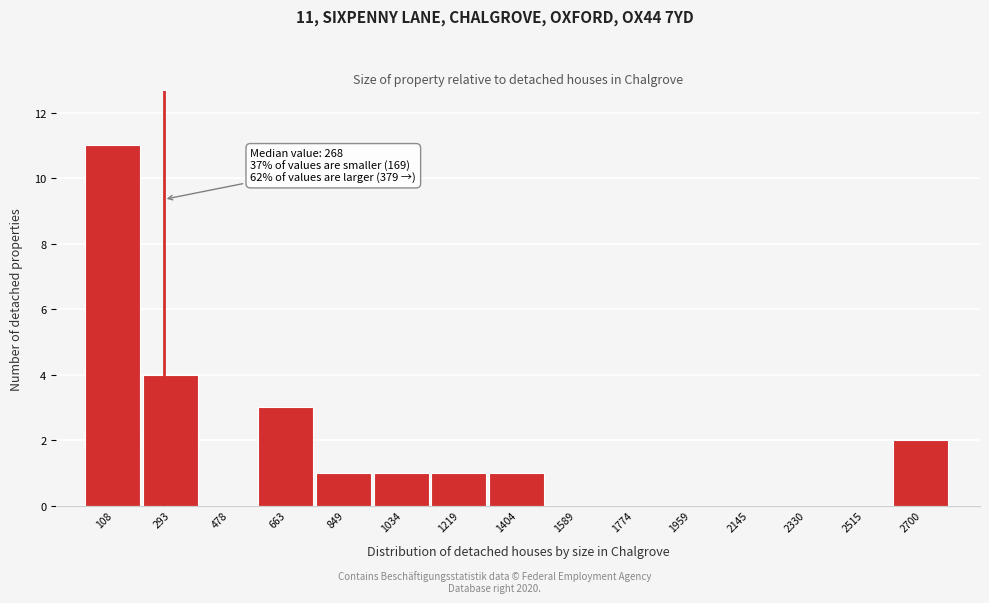

Which range on the x-axis has the tallest bar?

20 to 200